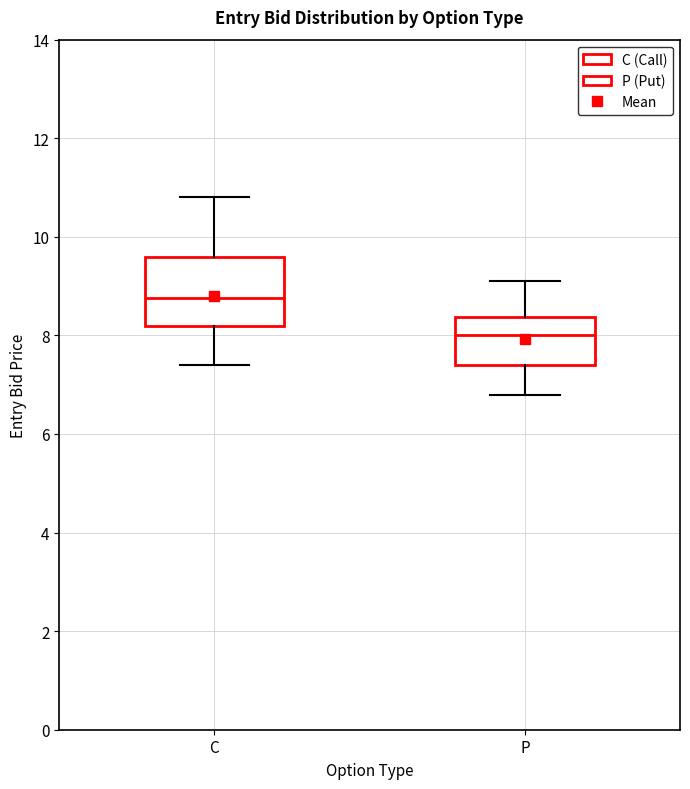

Where does the upper whisker of the box for P end on the y-axis? The values are not printed on the chart, so give them approximately, as read against the axis.

9.2